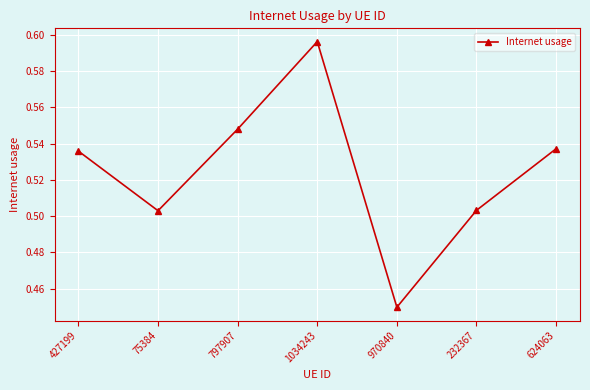

Is this an area chart (filled region under the line)?

No